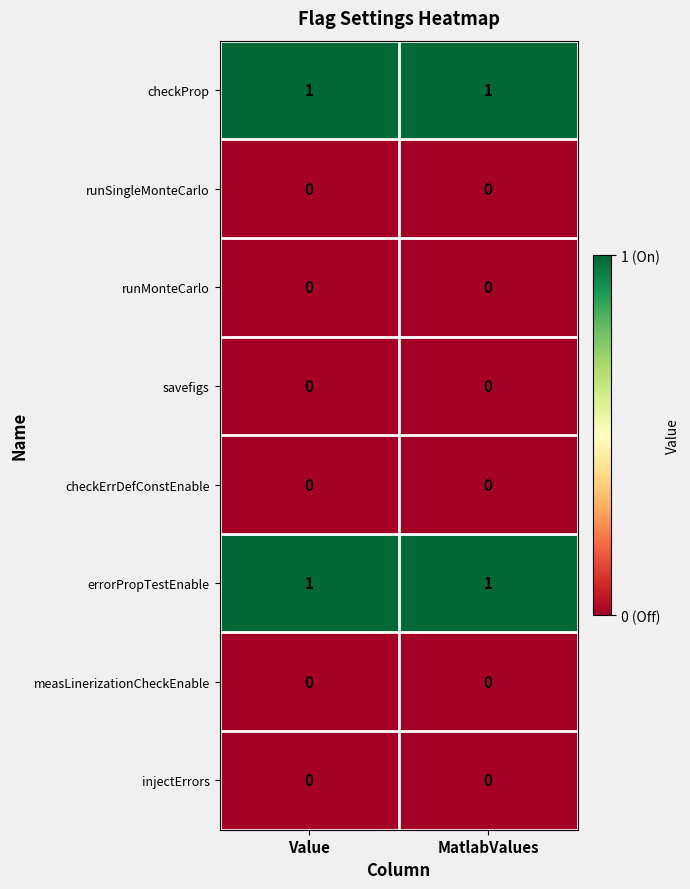

What is the total value across all series at MatlabValues?

2